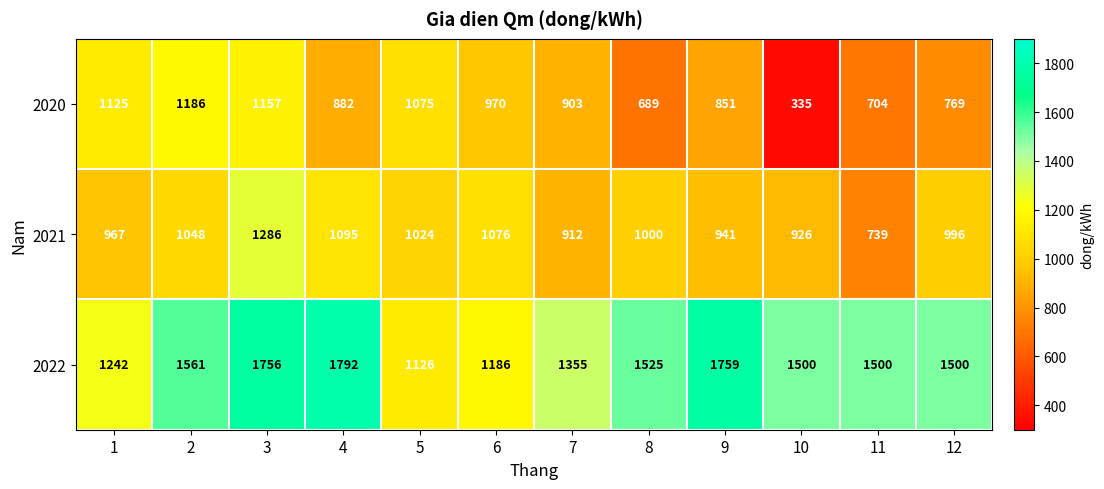

What is the approximate value of 2022 at 11?

1500